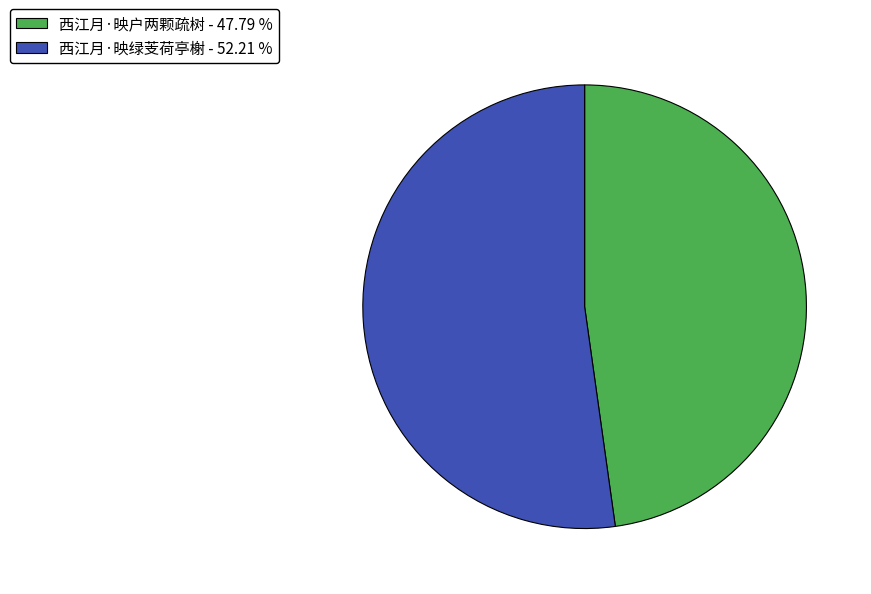

How many slices are in this pie chart?

2